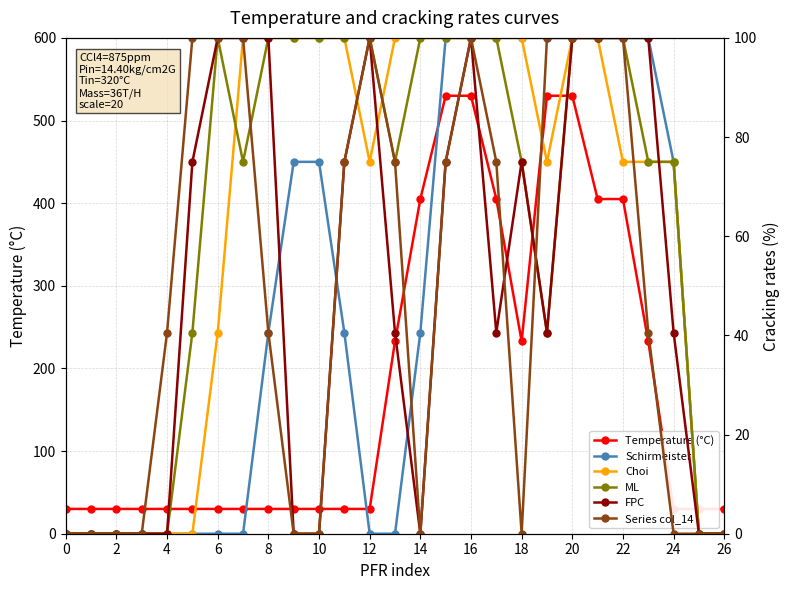

Read the ML value at 21.

100.0